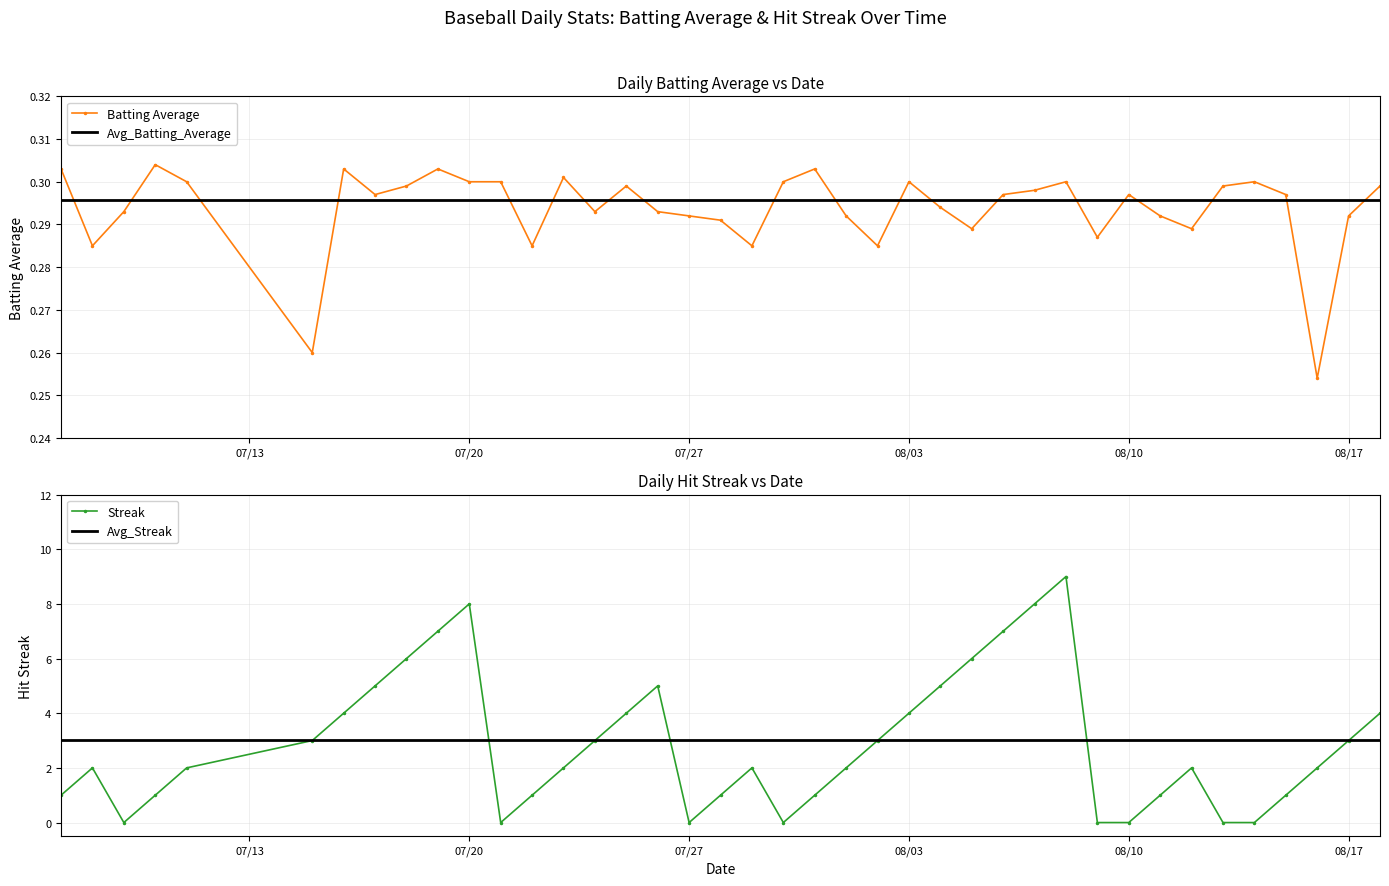

Is this an area chart (filled region under the line)?

No